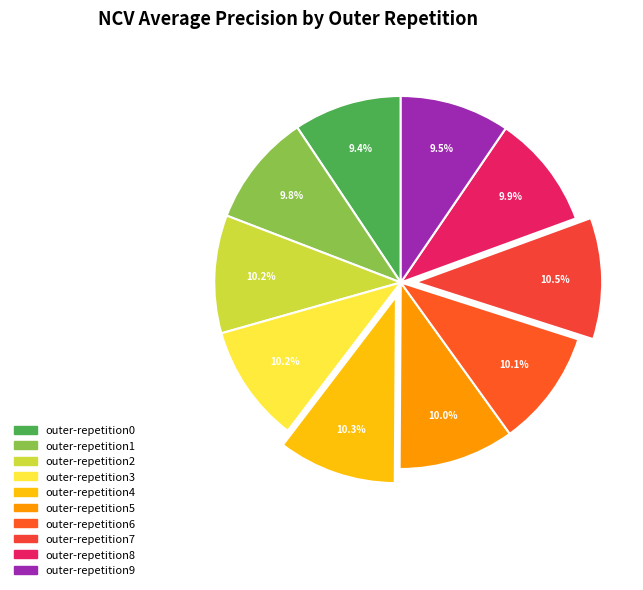

Combined, do outer-repetition8 and outer-repetition6 account for over 50%?

No